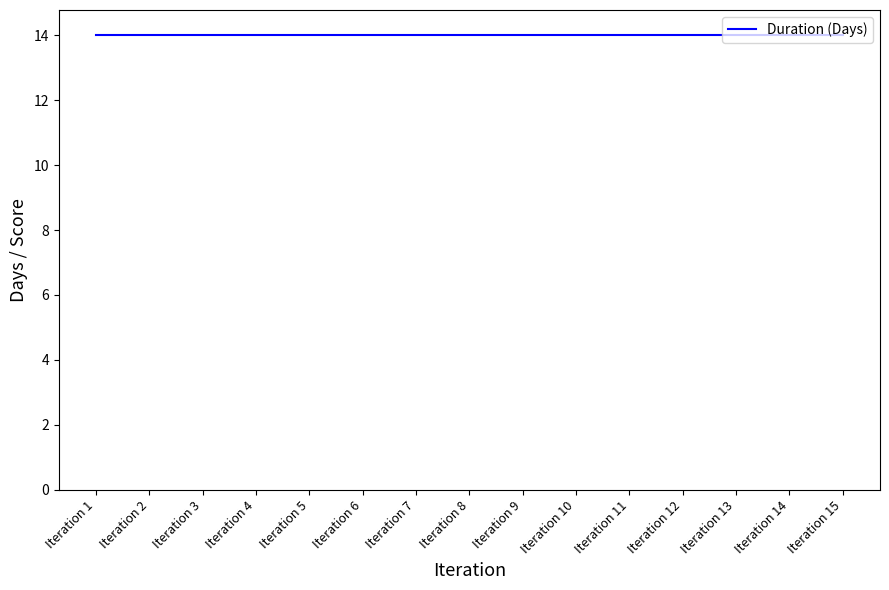

Count the number of categories in the chart.

15